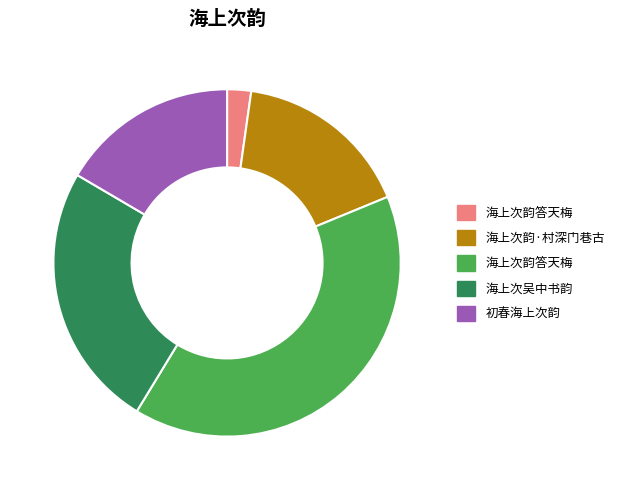

Does any single category account for the majority?

No